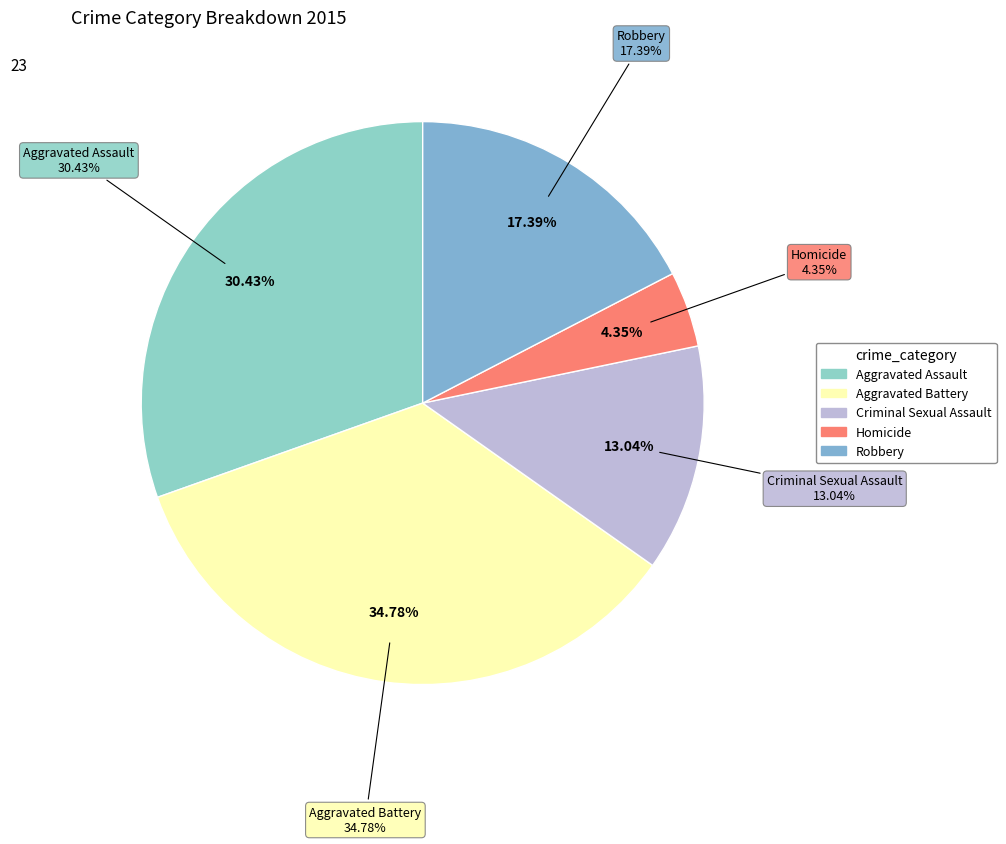

What is the change in value from Aggravated Battery to Robbery?

-4